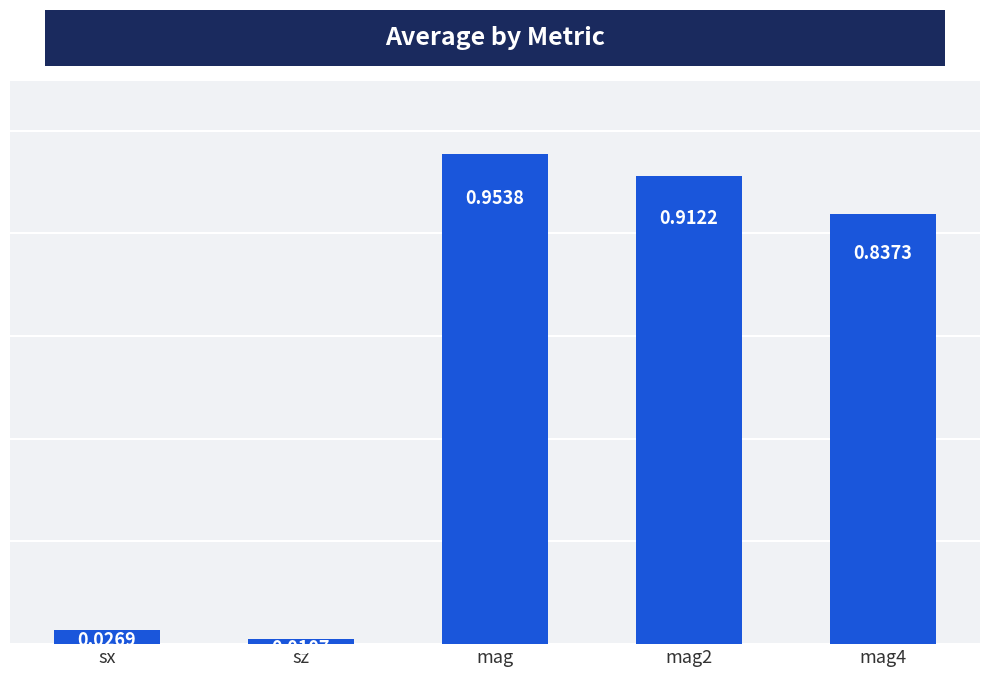

Does the chart contain stacked bars?

No